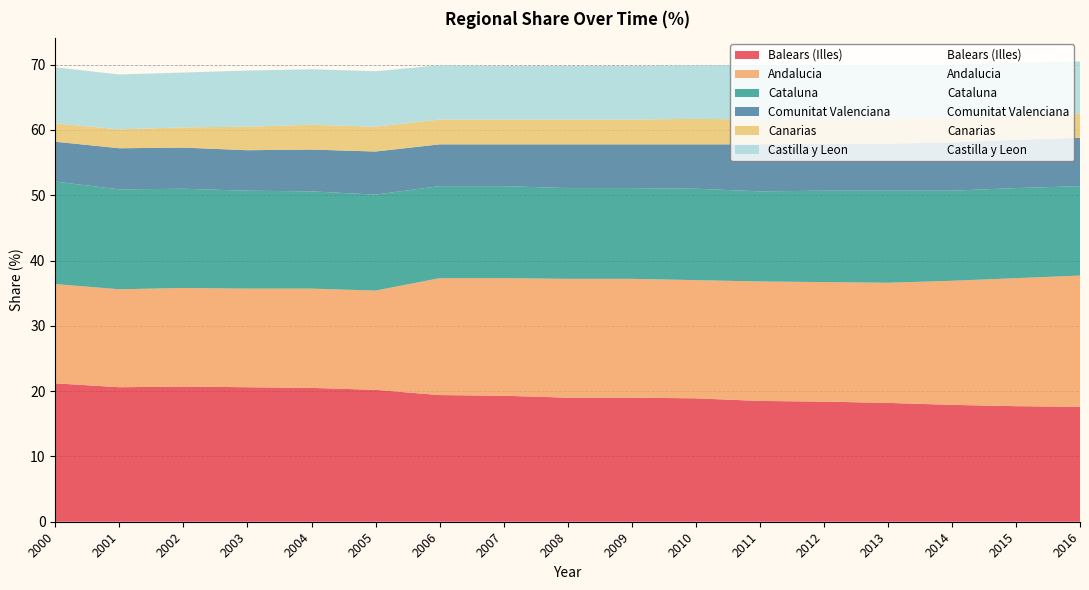

Reading left to right, transcribe all the data shown in this chart.

Balears (Illes): 21.2	20.6	20.7	20.6	20.5	20.2	19.4	19.3	19.0	19.0	18.9	18.5	18.4	18.2	17.9	17.7	17.6
Andalucia: 15.2	15.0	15.1	15.1	15.2	15.2	17.9	18.0	18.2	18.2	18.1	18.3	18.3	18.4	19.0	19.6	20.1
Cataluna: 15.7	15.3	15.2	15.0	14.9	14.7	14.1	14.1	13.9	13.9	14.0	13.8	14.0	14.1	13.8	13.8	13.7
Comunitat Valenciana: 6.1	6.3	6.3	6.2	6.4	6.6	6.4	6.4	6.7	6.7	6.8	7.2	7.2	7.2	7.4	7.4	7.4
Canarias: 2.8	2.9	3.1	3.6	3.8	3.8	3.8	3.8	3.8	3.8	3.9	3.8	3.8	3.8	3.8	3.7	3.7
Castilla y Leon: 8.6	8.4	8.4	8.6	8.5	8.5	8.3	8.2	8.2	8.2	8.2	8.3	8.3	8.2	8.1	8.1	8.0